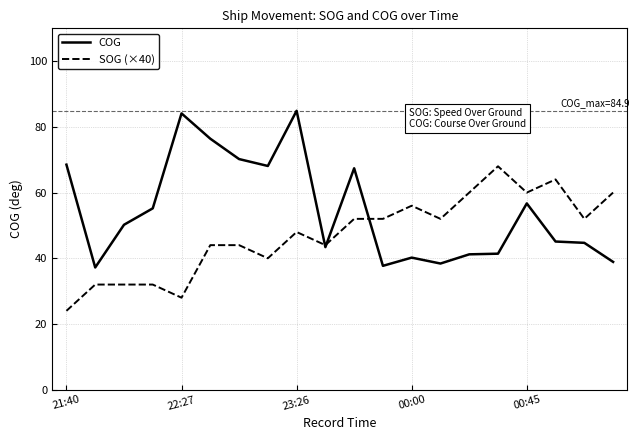

What are all the series names shown in the legend?

COG, SOG (×40)